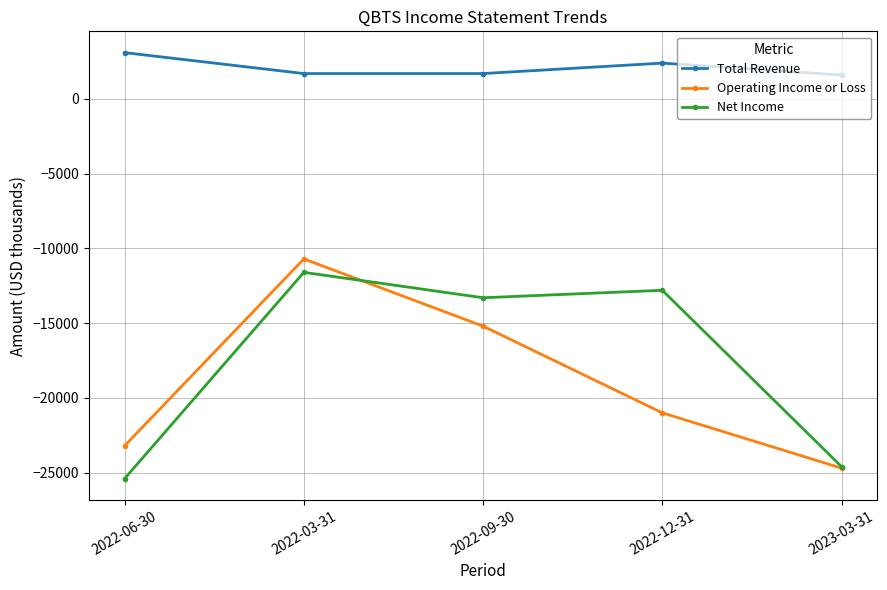

Rank the series by their maximum value, from highest to lowest.

Total Revenue, Operating Income or Loss, Net Income